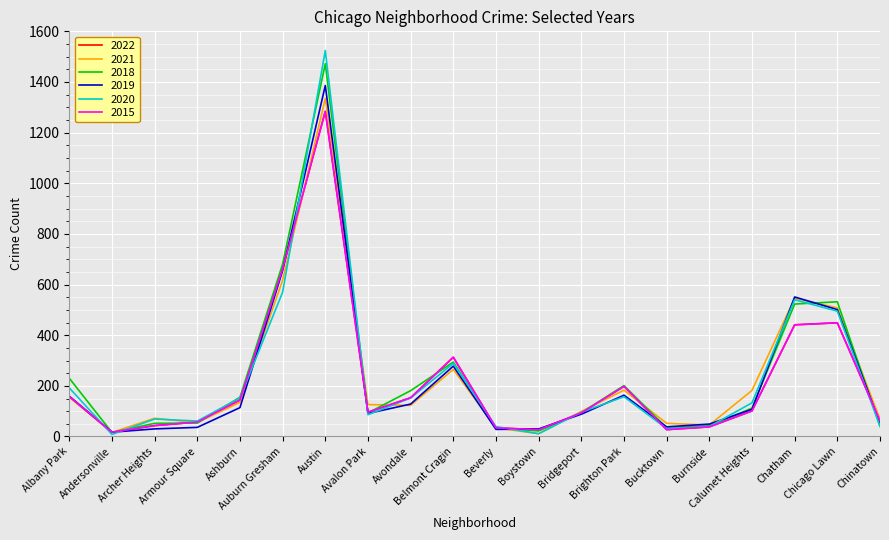

Where do 2015 and 2019 first cross each other?

Auburn Gresham and Austin